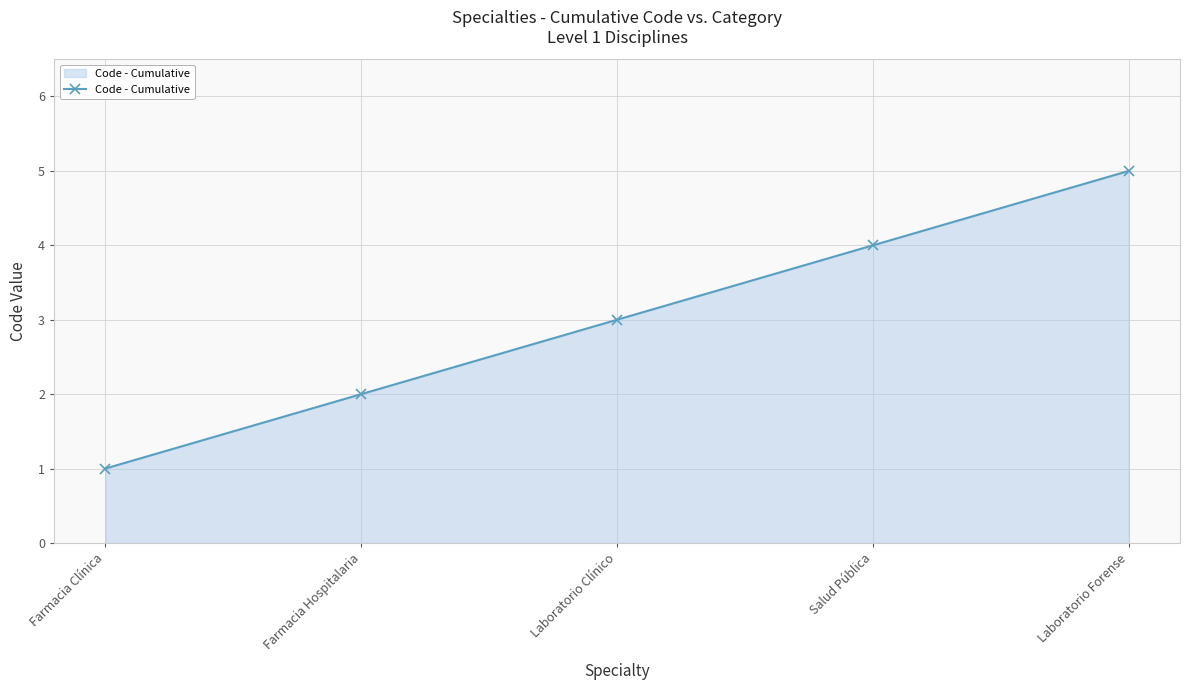

Count the values in the range 2 to 4.

3